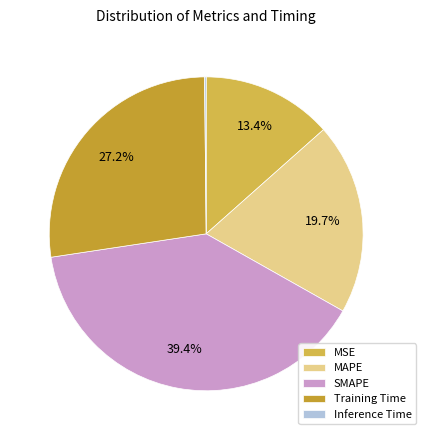

What is the smallest slice in the pie chart?

Inference Time